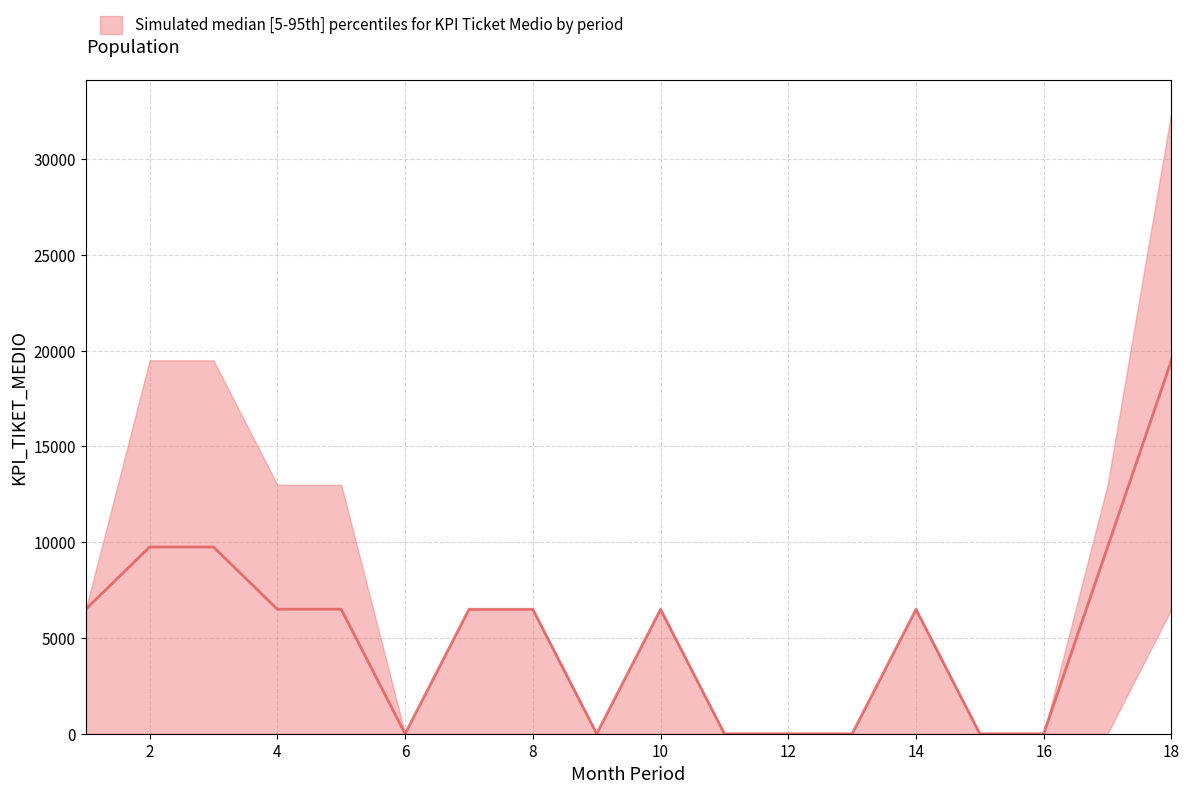

List the series in order of their peak value, highest first.

upper, median, lower